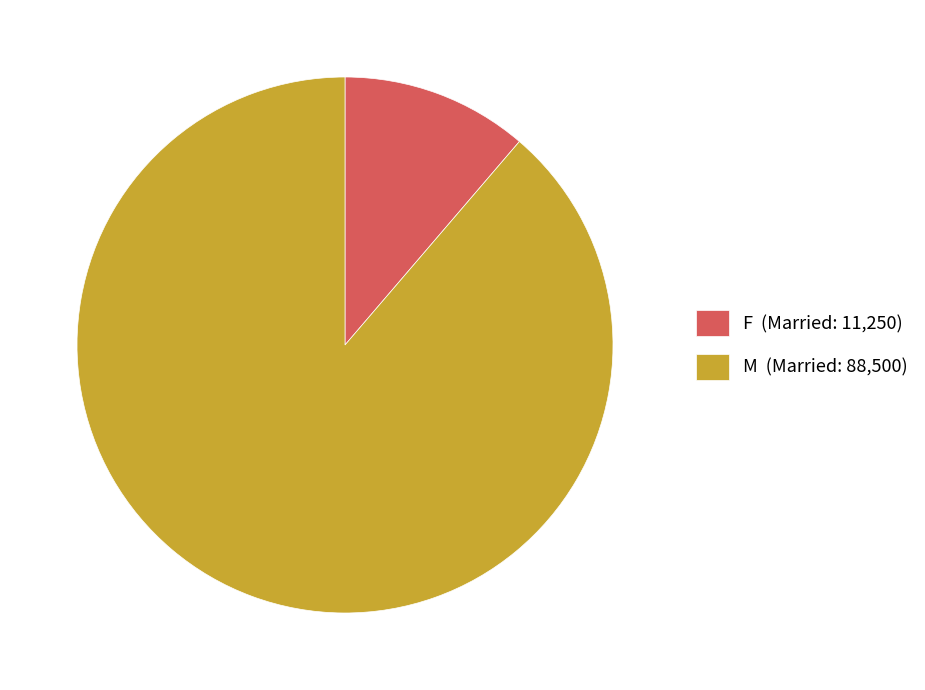

How many segments does this pie chart have?

2